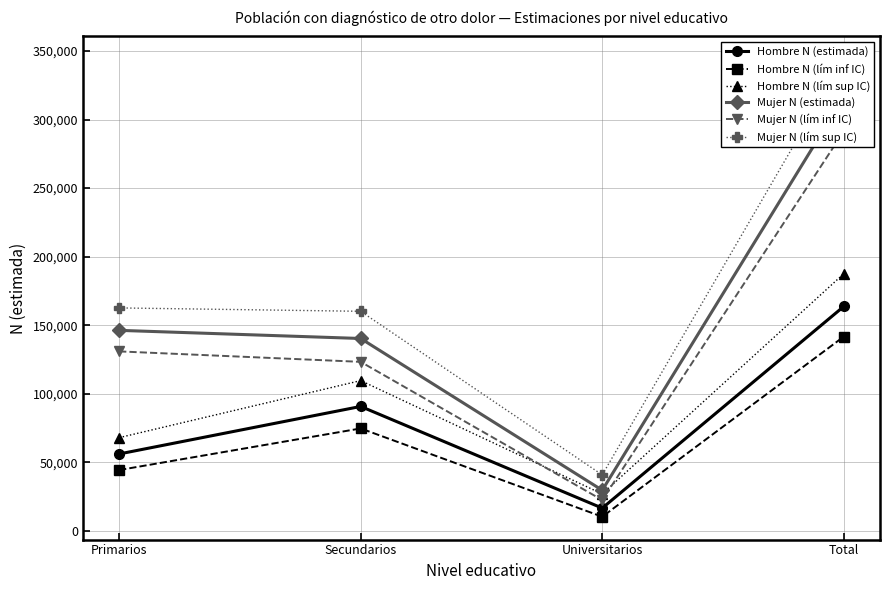

At which category is the sum across all series the highest?

Total